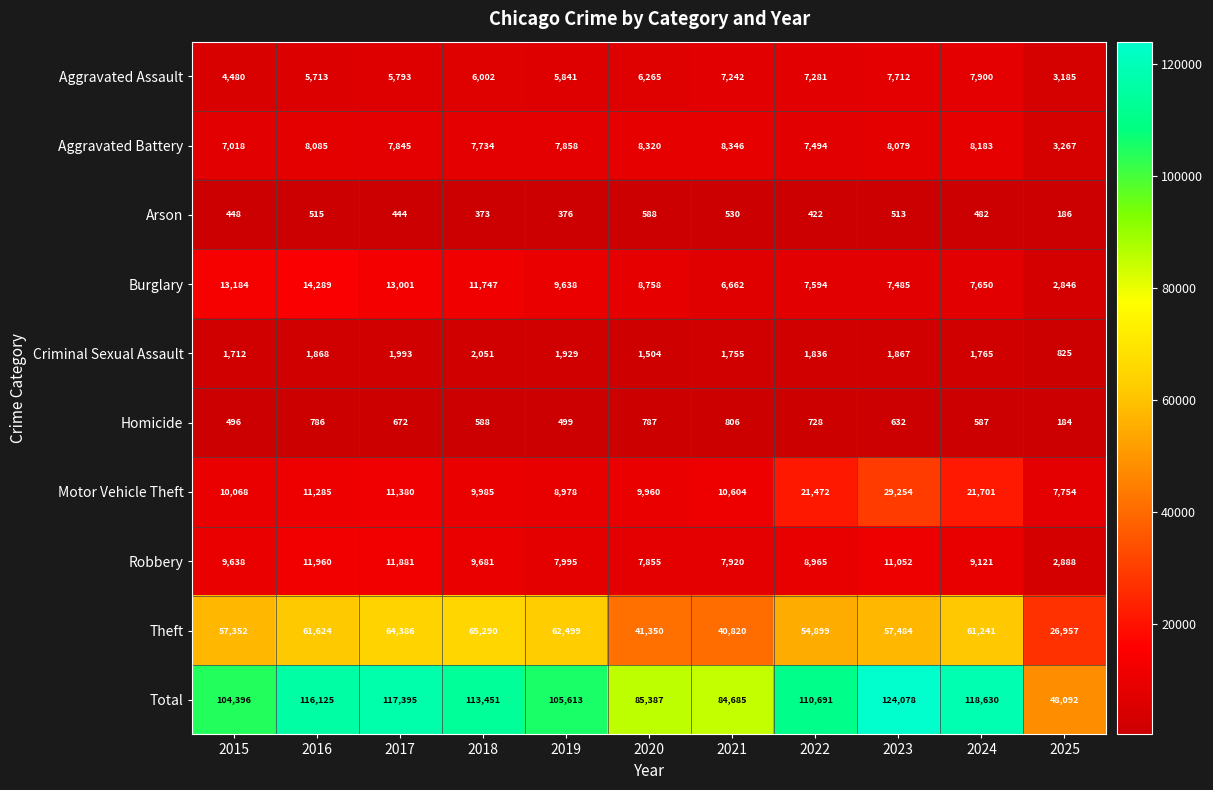

Which series has the widest spread of values?

Total